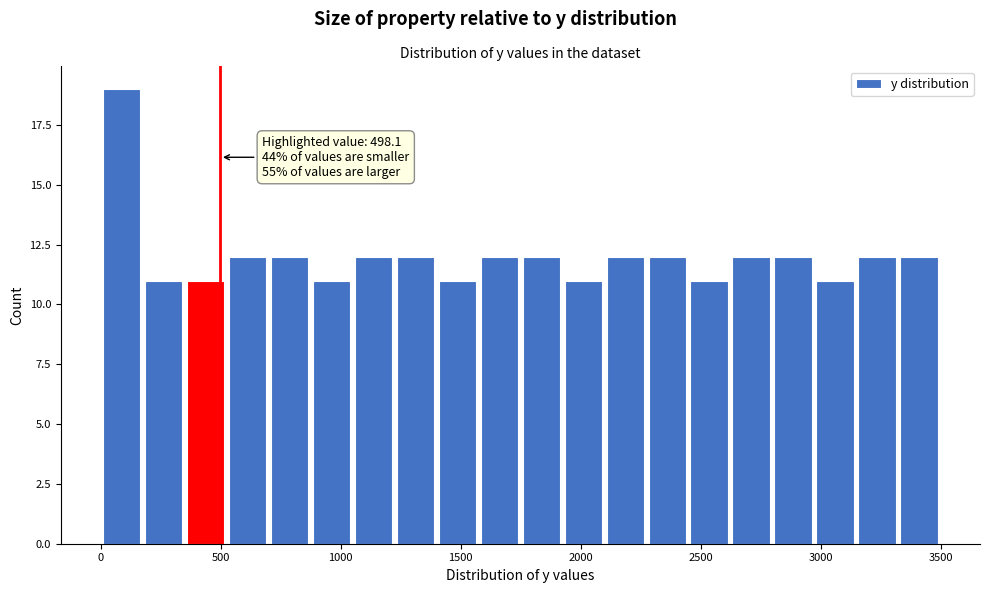

Around what value on the x-axis is the tallest bar? Give the approximate position of its centre, as read against the axis.

100